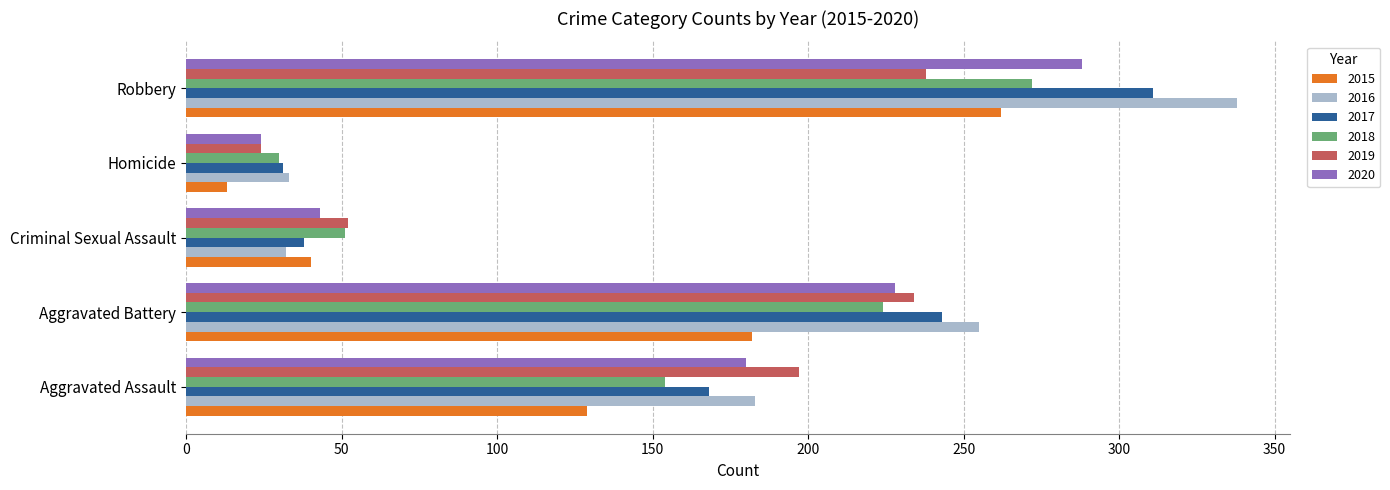

True or false: 2019 has a value of 111 at Aggravated Assault.

False